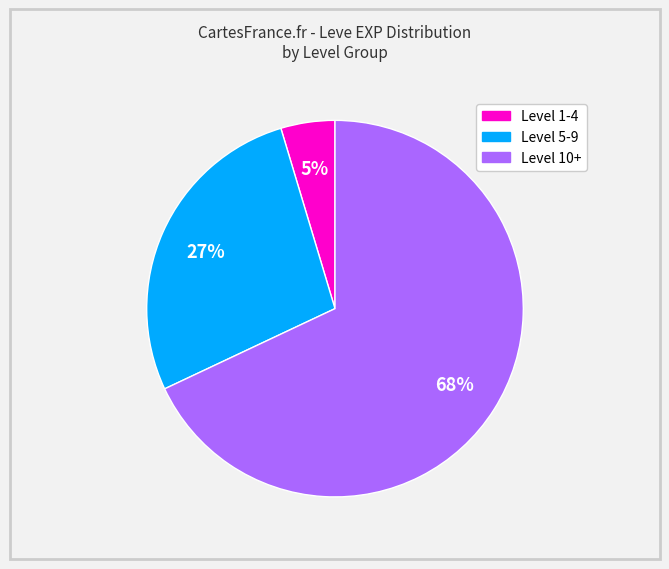

Is there any slice that represents more than half of the pie?

Yes